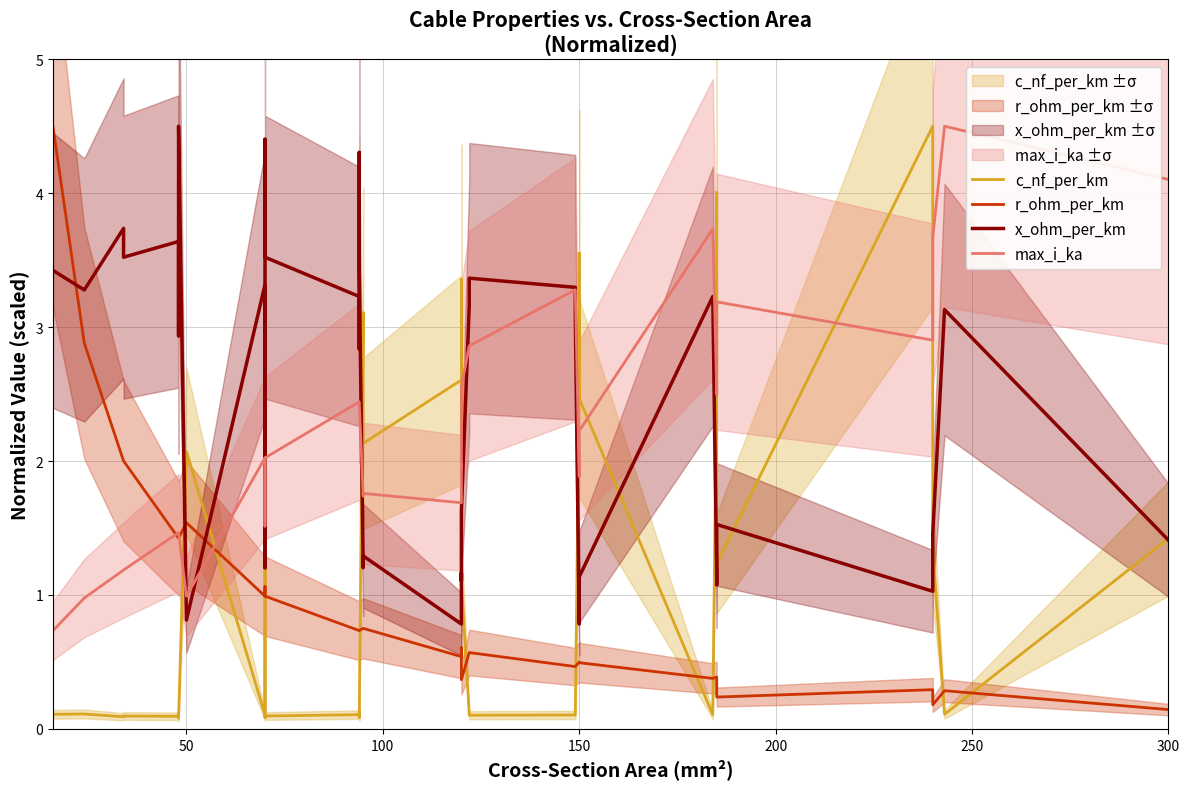

Which series has the largest range (max minus min)?

c_nf_per_km